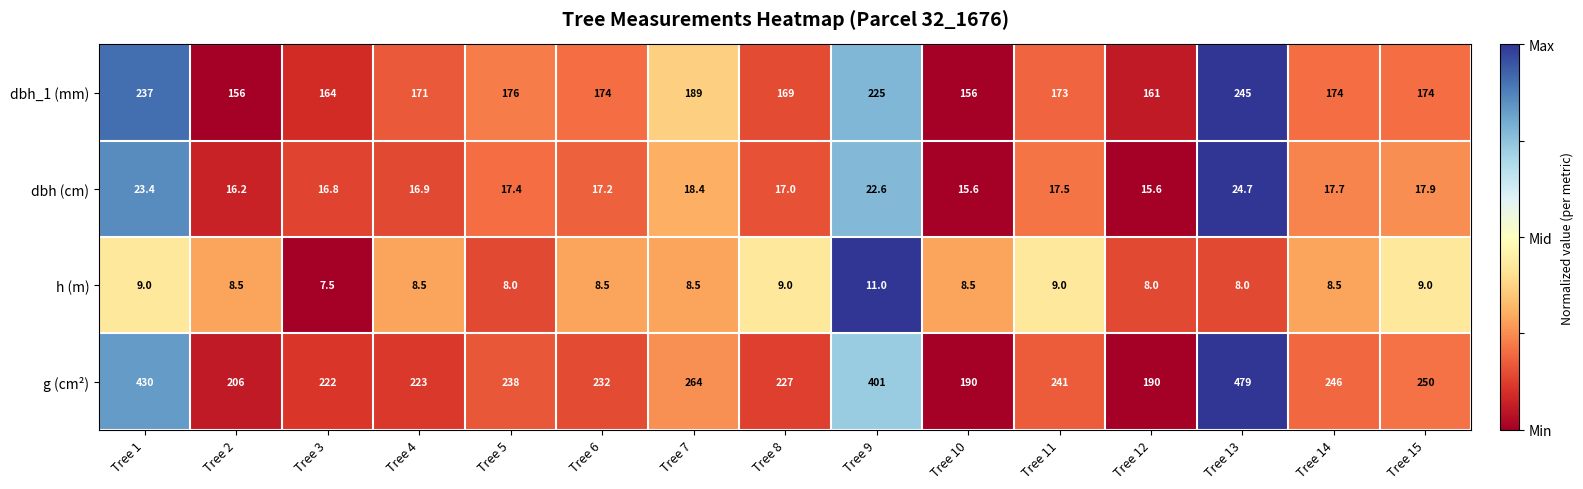

Which series has the largest total across all categories?

g (cm²)